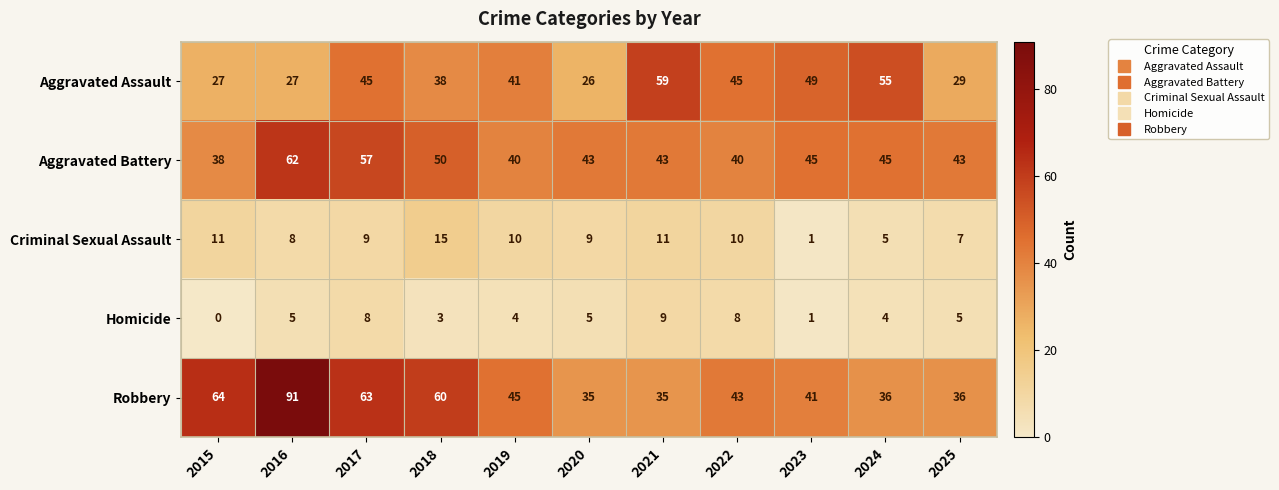

What is the sum of the Homicide values at 2020 and 2025?

10